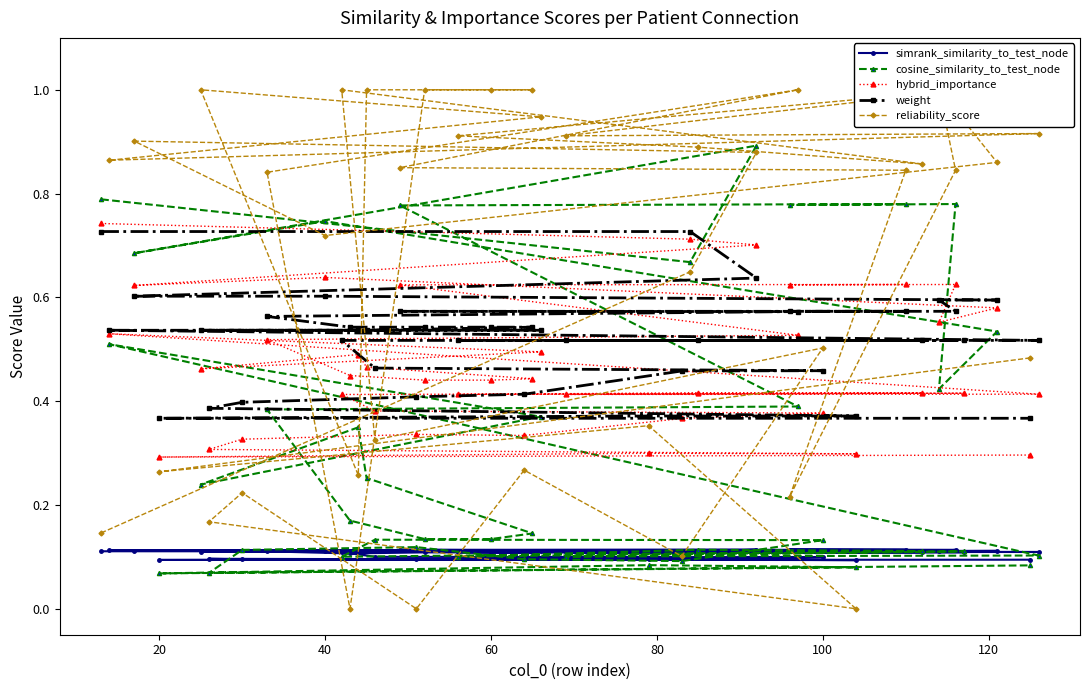

True or false: hybrid_importance and reliability_score intersect in this chart.

True